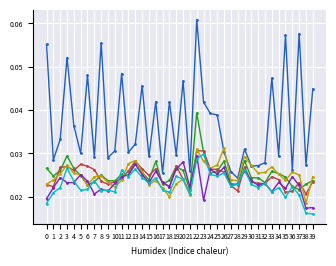

At which category is the sum across all series the highest?

22